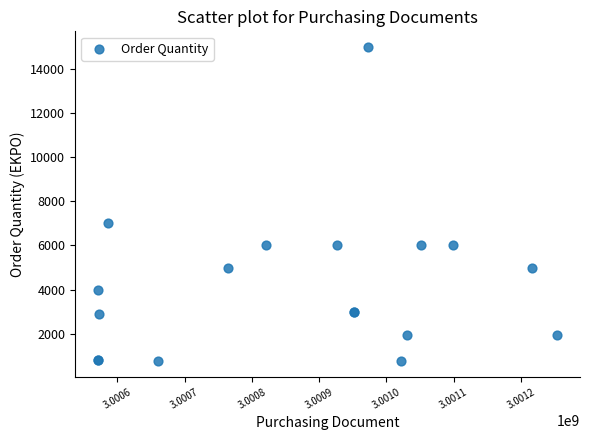

What Y value in the scatter plot is closest to 7875?

7000